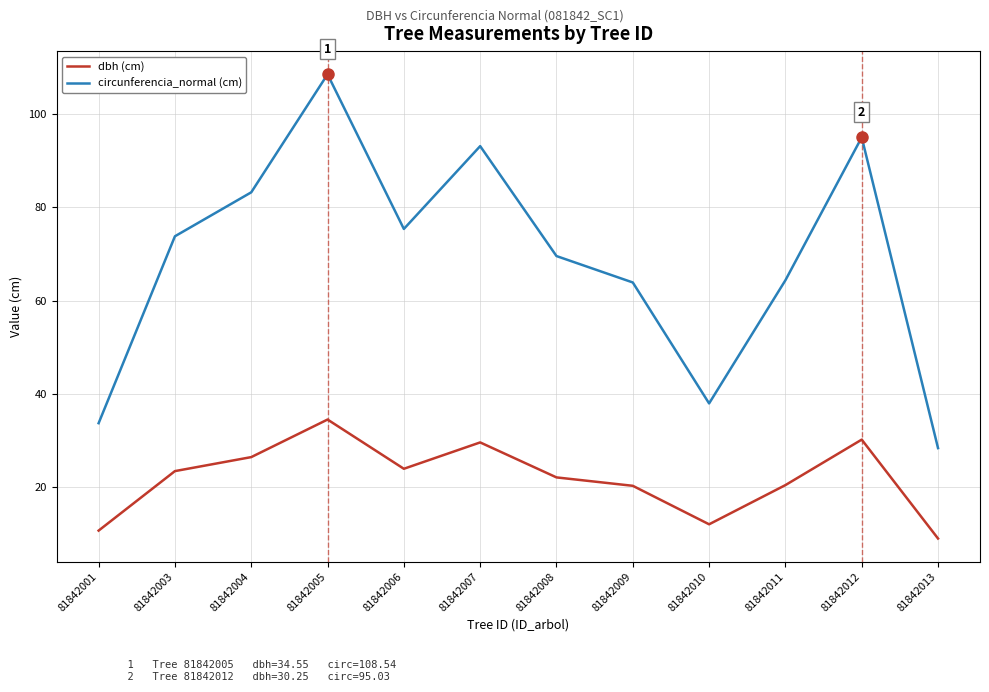

What is the approximate value of circunferencia_normal (cm) at 81842010?

38.0